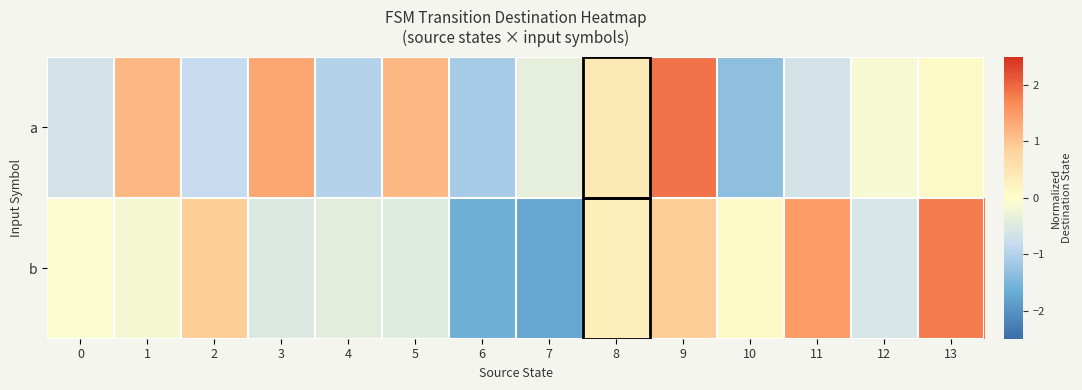

How many data points does each series have?

14